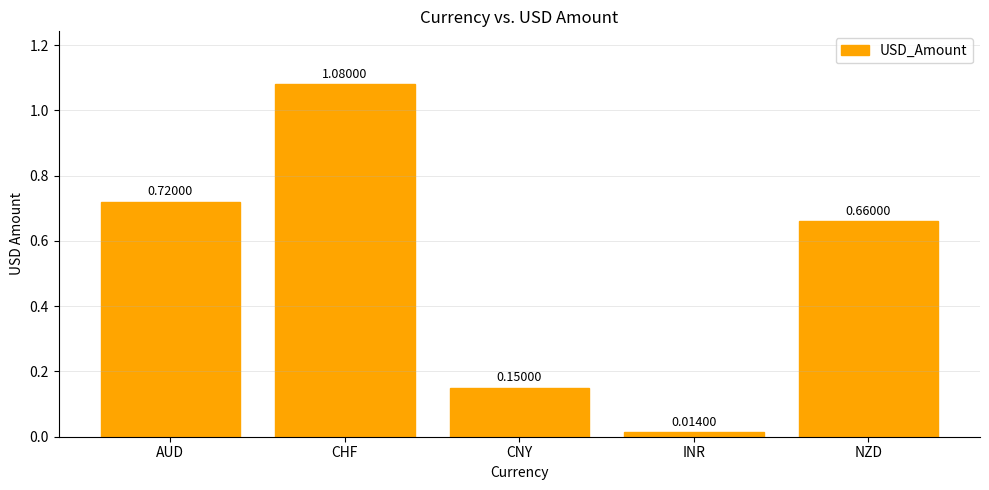

What is the average value?

0.5